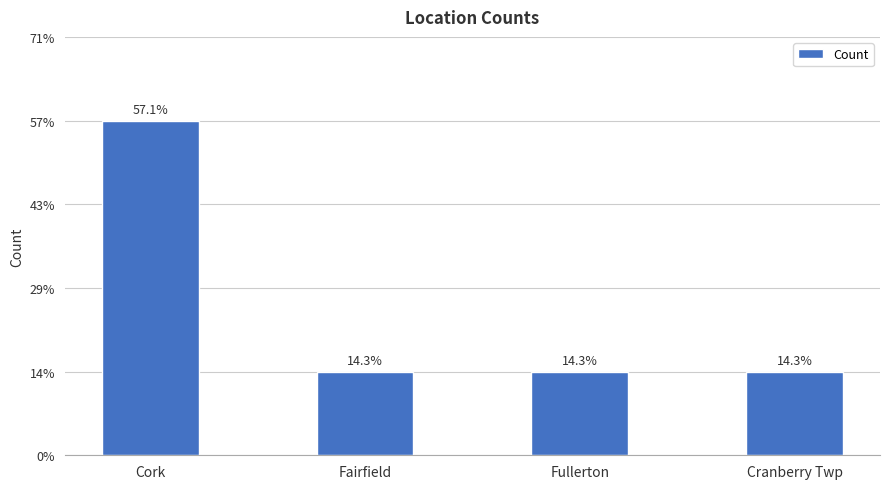

Reading left to right, extract all data points from this chart.

4	1	1	1